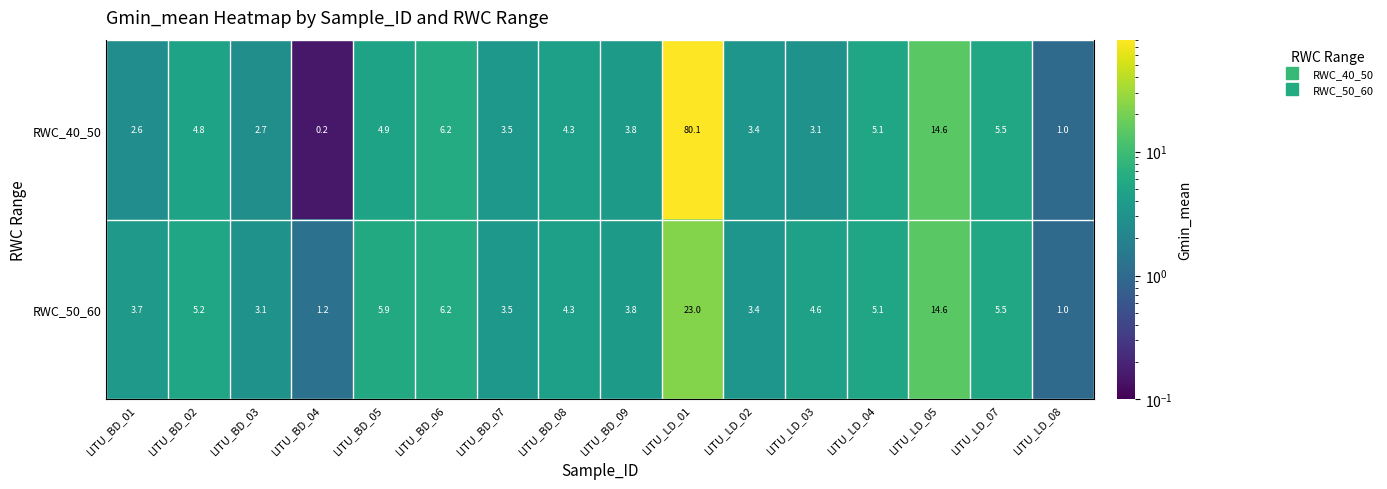

List the labels in order of RWC_40_50 value, largest first.

LITU_LD_01, LITU_LD_05, LITU_BD_06, LITU_LD_07, LITU_LD_04, LITU_BD_05, LITU_BD_02, LITU_BD_08, LITU_BD_09, LITU_BD_07, LITU_LD_02, LITU_LD_03, LITU_BD_03, LITU_BD_01, LITU_LD_08, LITU_BD_04